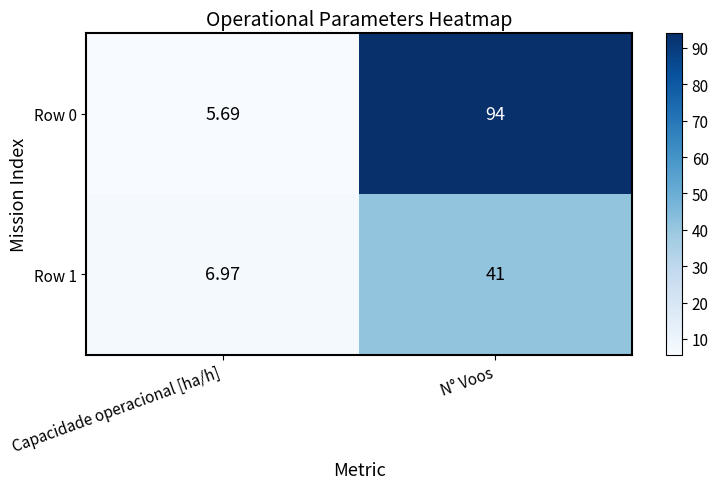

Where is Row 0 nearest to the value 49?

Capacidade operacional [ha/h]